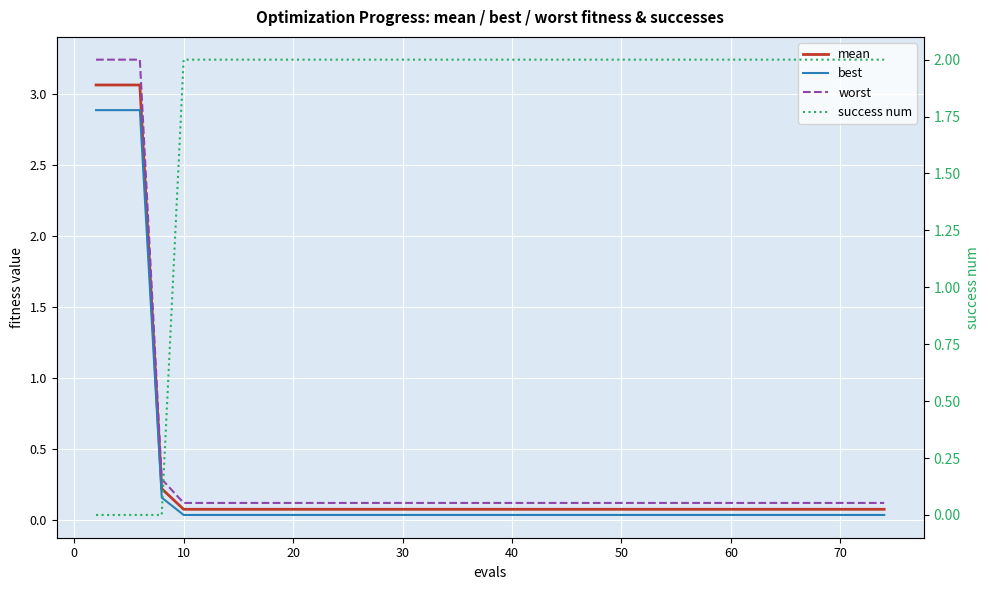

What are all the series names shown in the legend?

mean, best, worst, success num